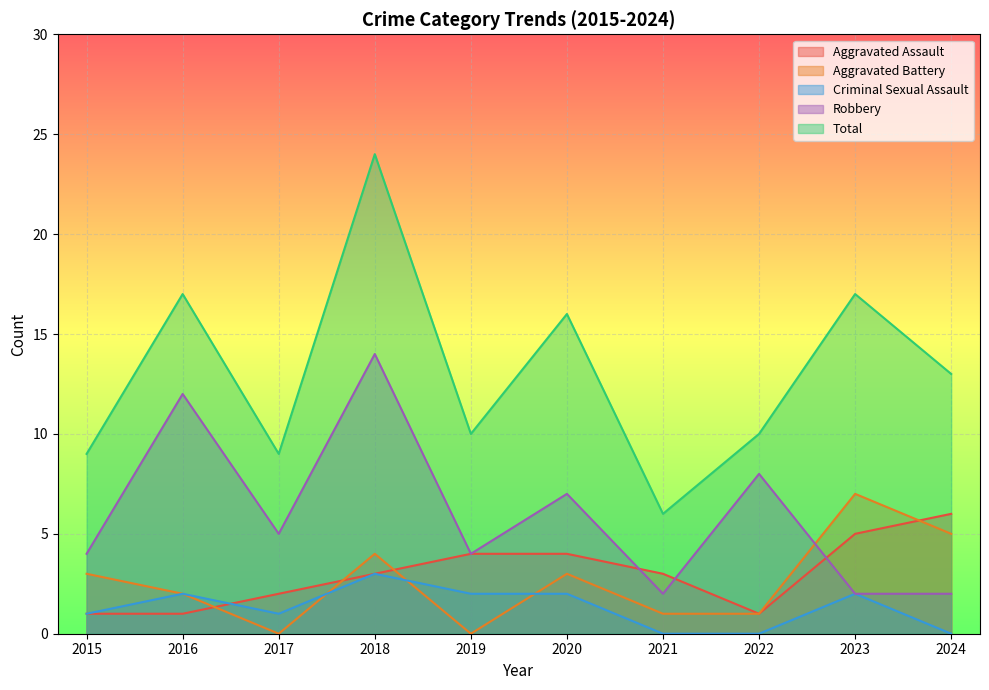

What value does the Aggravated Battery series have at 2020?

3